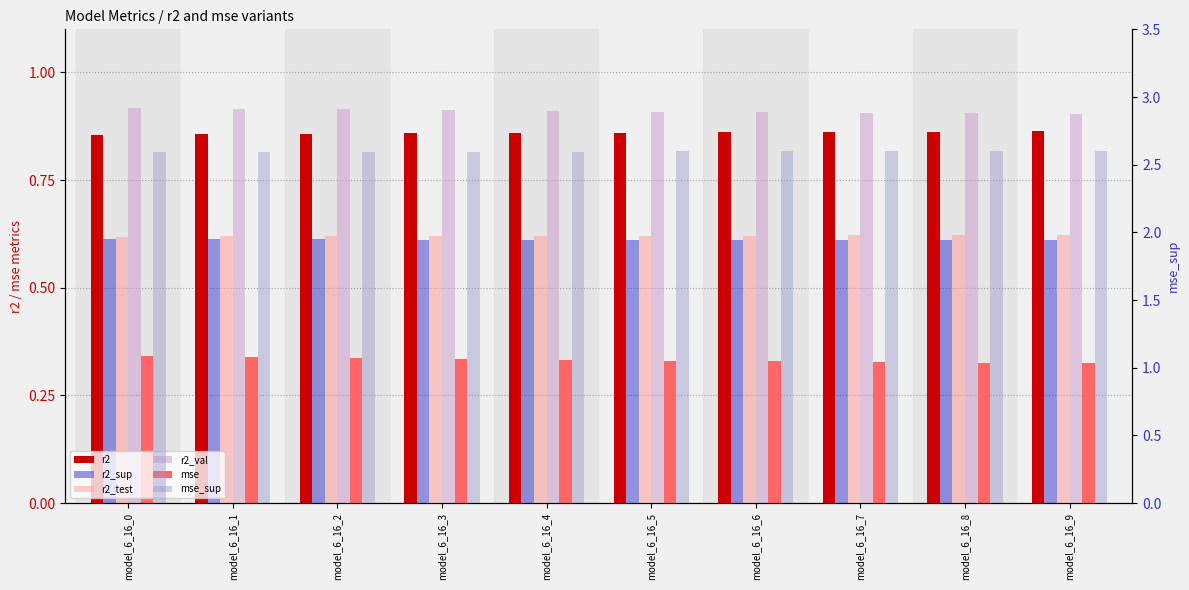

What is the approximate value of r2_val at model_6_16_8?

0.9